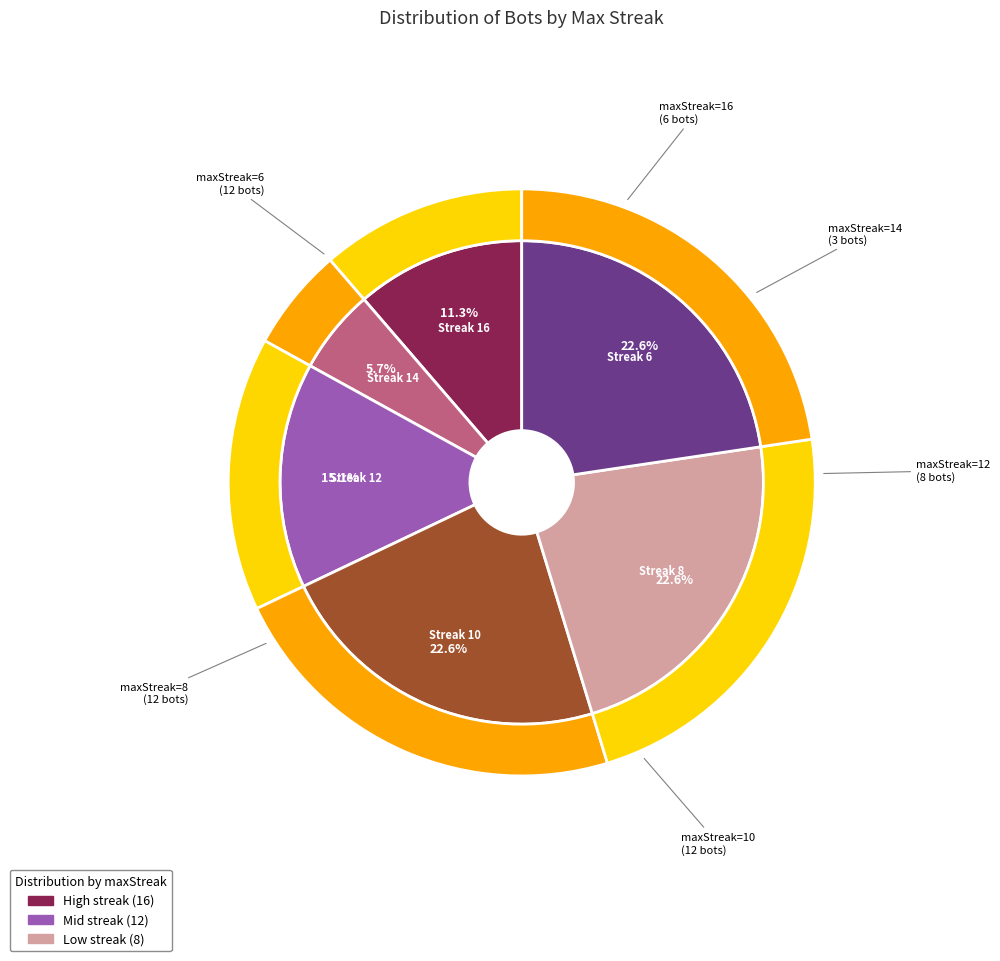

Is it true that 16 is 11% of the pie?

True